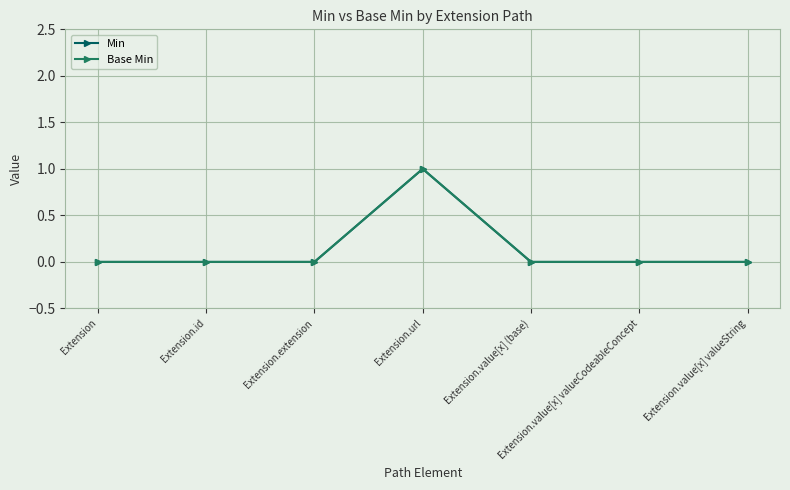

What position from the right is Extension.value[x] valueCodeableConcept?

2